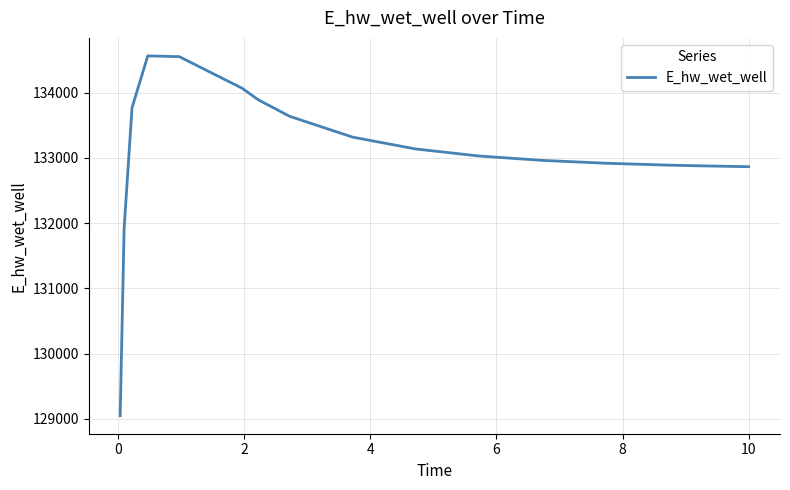

What is the greatest value displayed?

134565.8